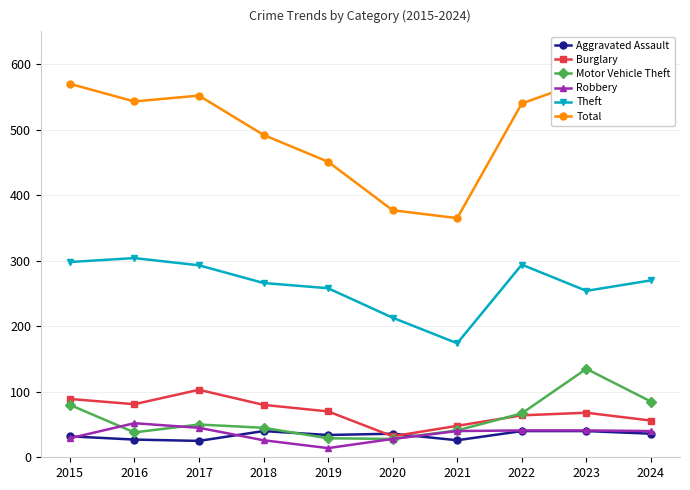

True or false: Theft and Aggravated Assault intersect in this chart.

False